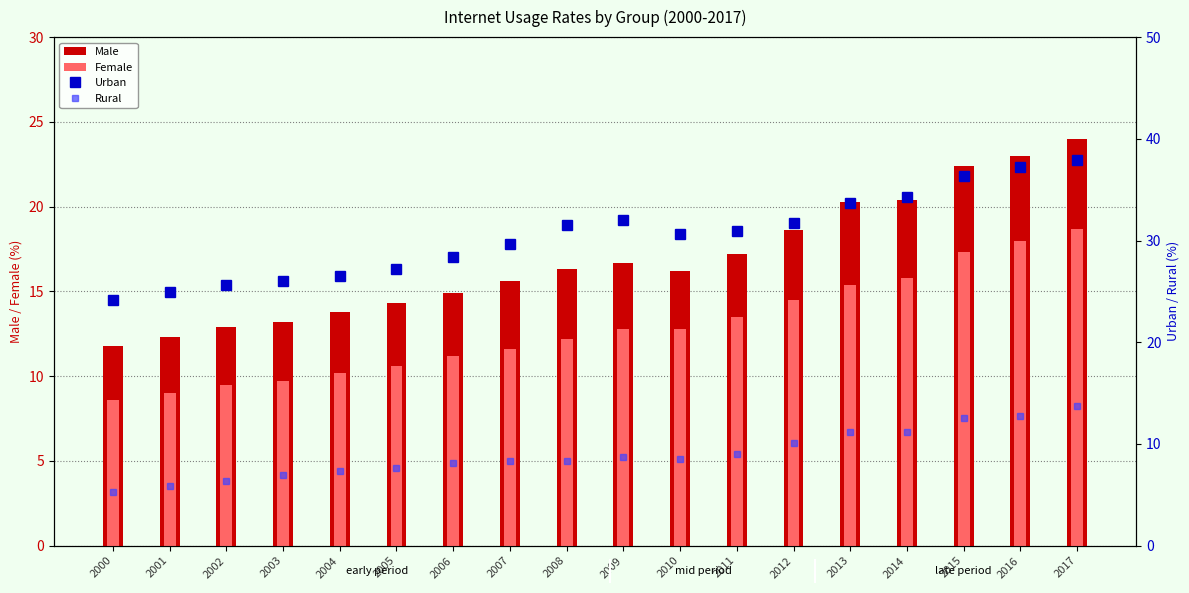

Reading left to right, what are all the values shown in this chart?

Male: 11.8	12.3	12.9	13.2	13.8	14.3	14.9	15.6	16.3	16.7	16.2	17.2	18.6	20.3	20.4	22.4	23.0	24.0
Female: 8.6	9.0	9.5	9.7	10.2	10.6	11.2	11.6	12.2	12.8	12.8	13.5	14.5	15.4	15.8	17.3	18.0	18.7
Urban: 24.2	24.9	25.6	26.0	26.5	27.2	28.4	29.7	31.5	32.0	30.6	30.9	31.7	33.7	34.3	36.3	37.2	37.9
Rural: 5.3	5.9	6.4	7.0	7.3	7.6	8.1	8.3	8.3	8.7	8.5	9.0	10.1	11.2	11.2	12.6	12.8	13.7